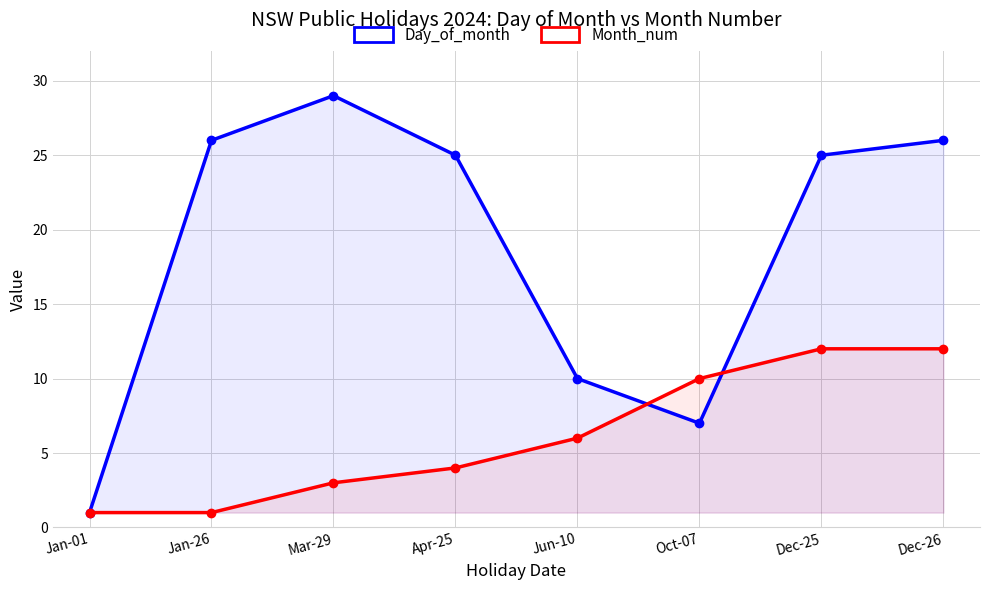

What is the label of the 7th point from the left?

Dec-25